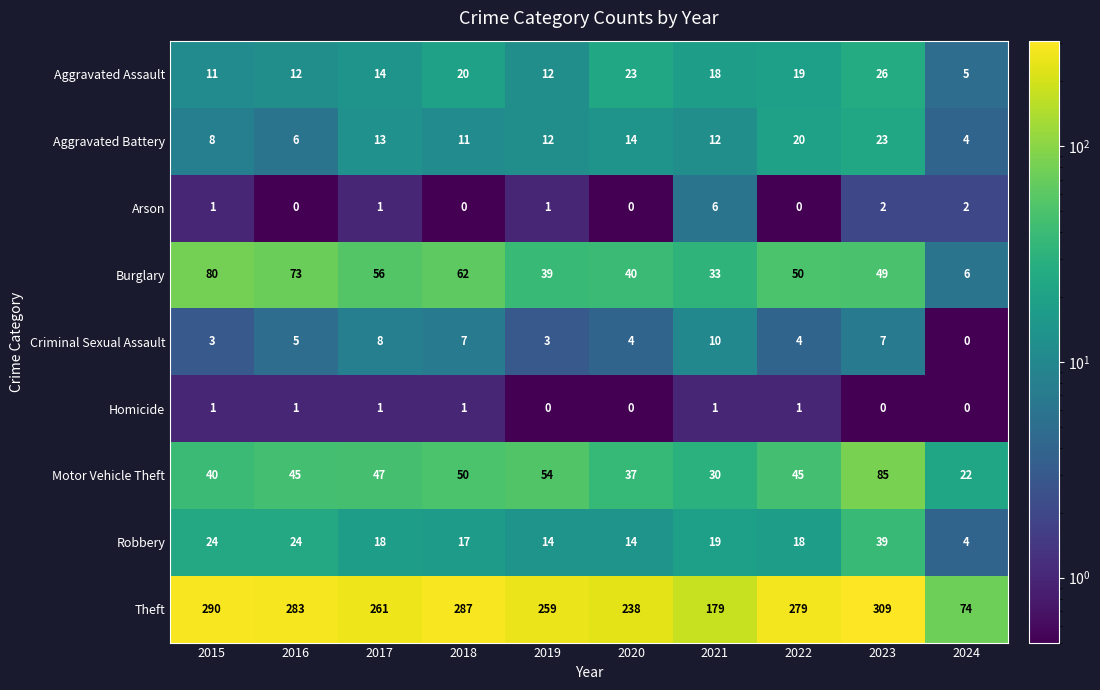

Rank the series by their maximum value, from highest to lowest.

Theft, Motor Vehicle Theft, Burglary, Robbery, Aggravated Assault, Aggravated Battery, Criminal Sexual Assault, Arson, Homicide